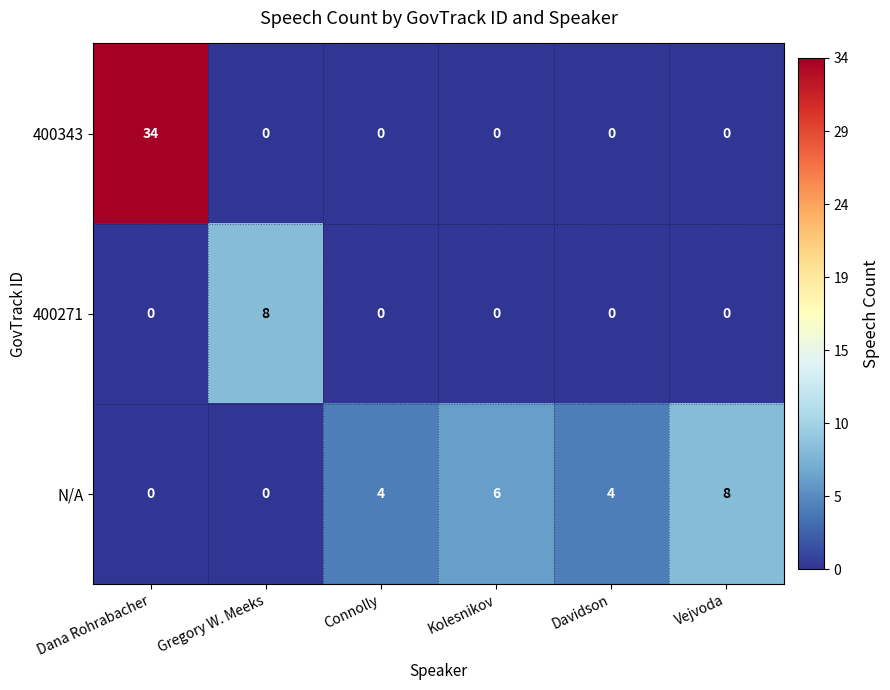

The 400271 series shows 0 at Kolesnikov. True or false?

True